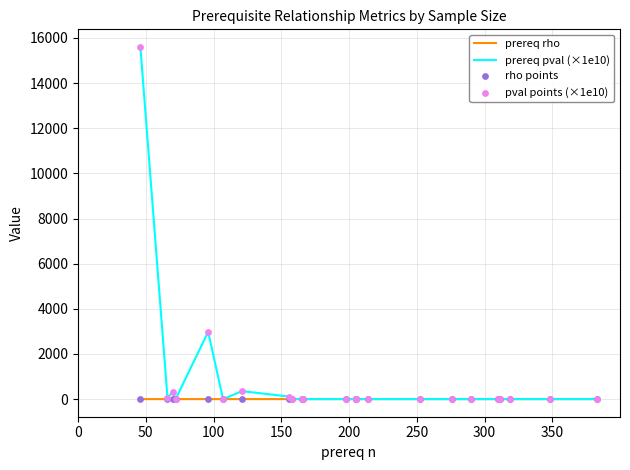

What are all the series names shown in the legend?

prereq rho, prereq pval (×1e10), rho points, pval points (×1e10)